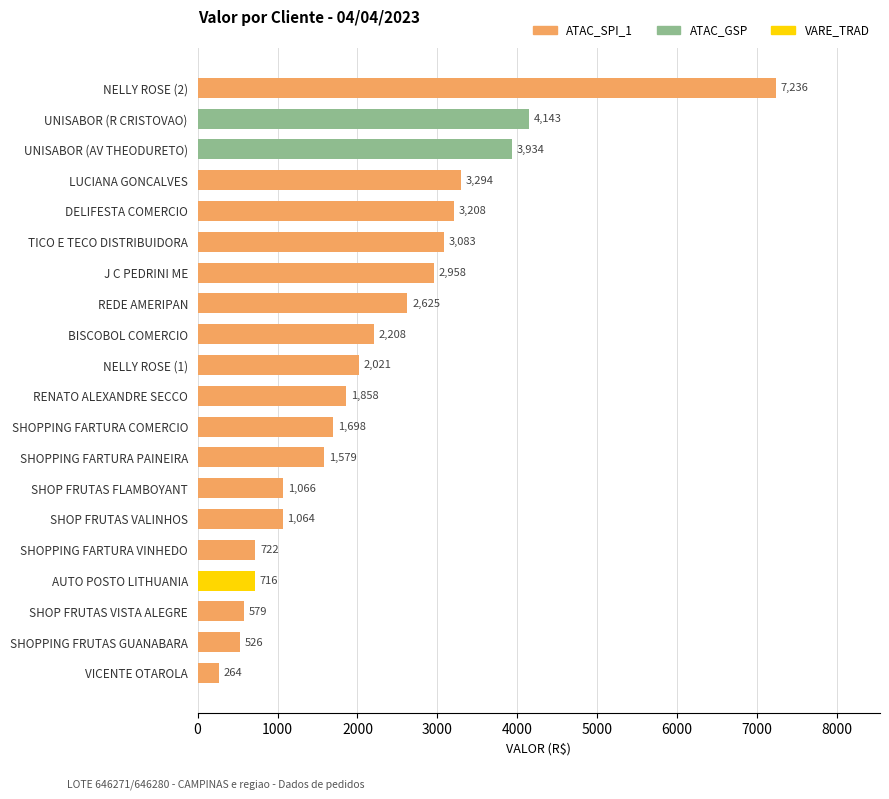

At which label is the value closest to 3749?

UNISABOR (AV THEODURETO)